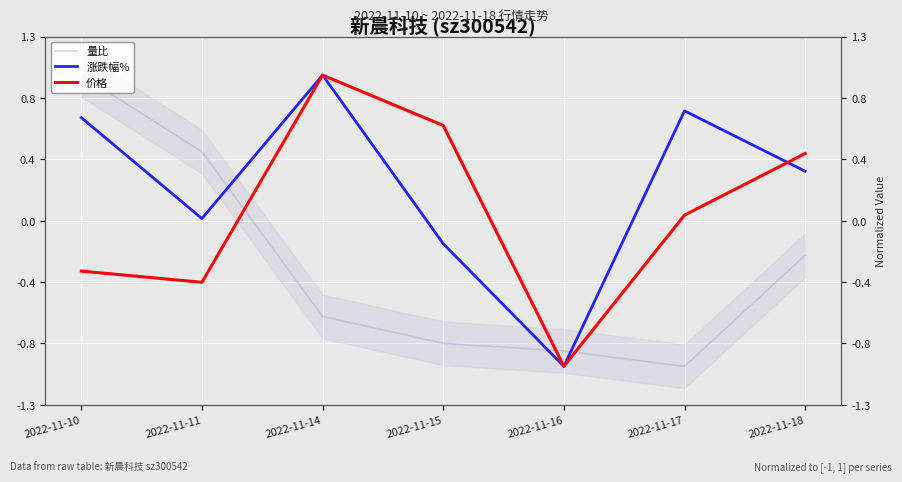

At which category does 涨跌幅% reach its first local valley?

2022-11-11